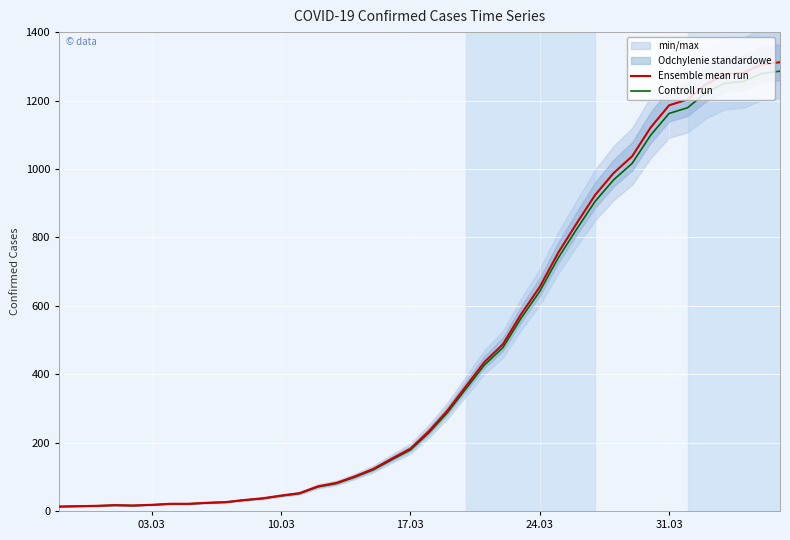

The value of Controll run at 17.03 is 121.4. True or false?

False